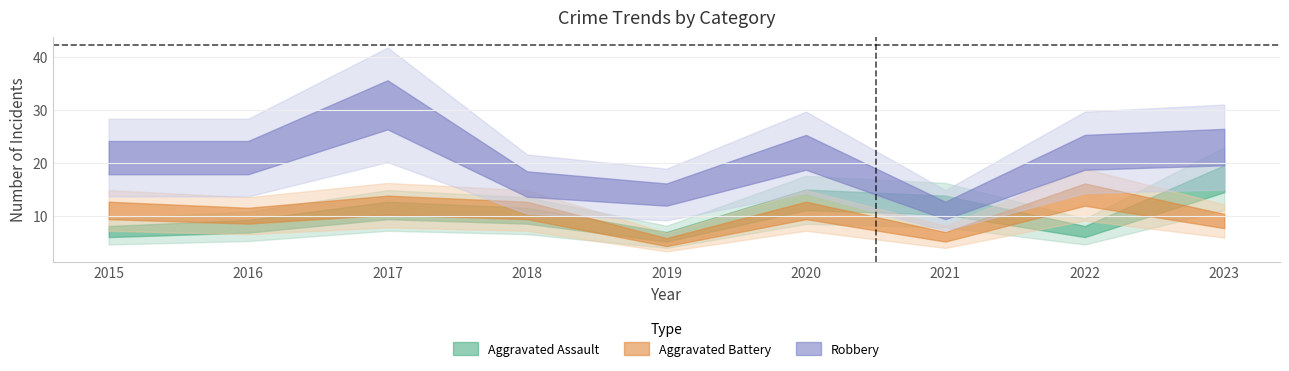

Reading left to right, what are all the values shown in this chart?

Aggravated Assault: 2015=7	2016=8	2017=11	2018=10	2019=6	2020=13	2021=12	2022=7	2023=17
Aggravated Battery: 2015=11	2016=10	2017=12	2018=11	2019=5	2020=11	2021=6	2022=14	2023=9
Robbery: 2015=21	2016=21	2017=31	2018=16	2019=14	2020=22	2021=11	2022=22	2023=23